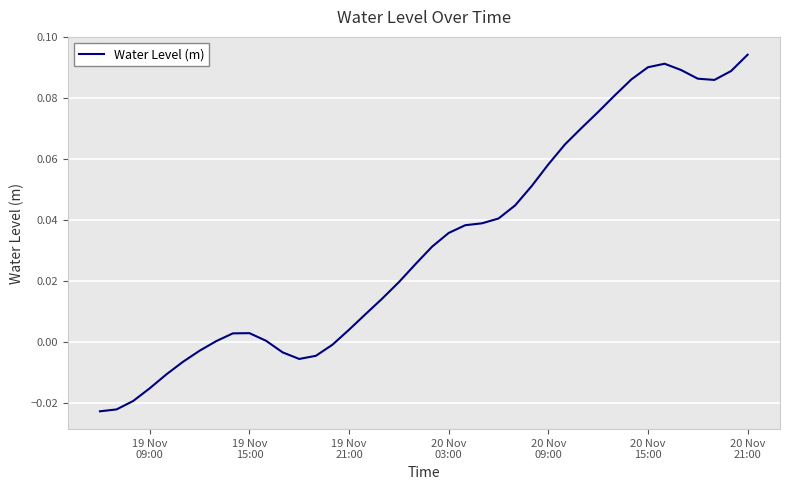

Does the chart have visible grid lines?

Yes